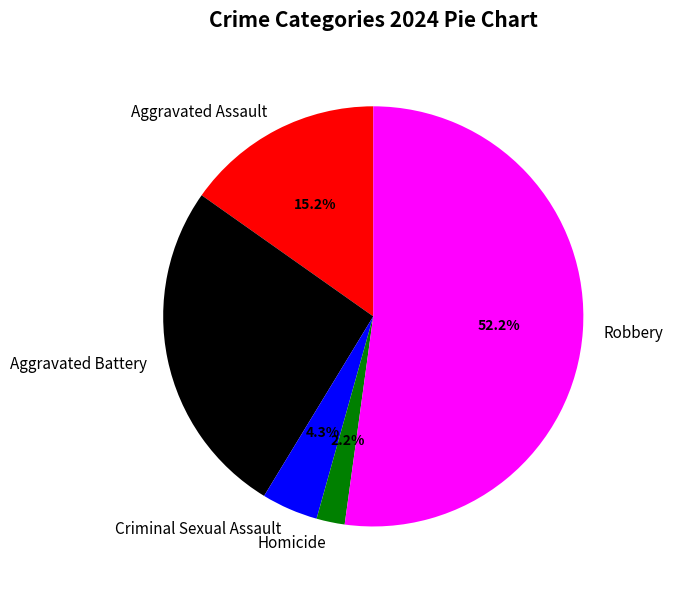

To the nearest percent, what is the combined percentage of Homicide and Aggravated Battery?

28%